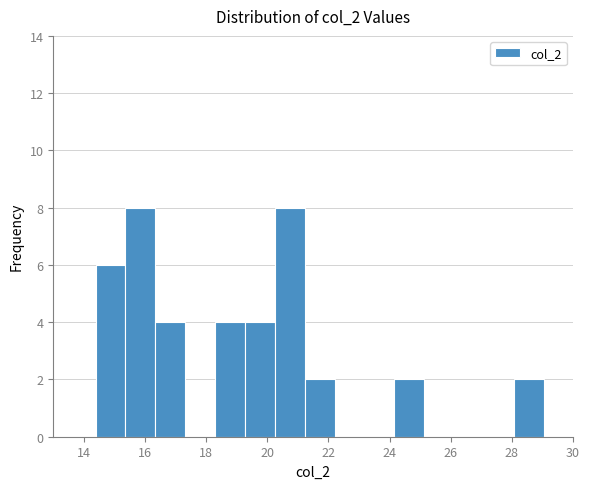

How tall is the bar that spans 28.0 to 29.0 on the x-axis? Neither the bar edges nor the heights are printed on the chart, so give them approximately, as read against the axes.

2